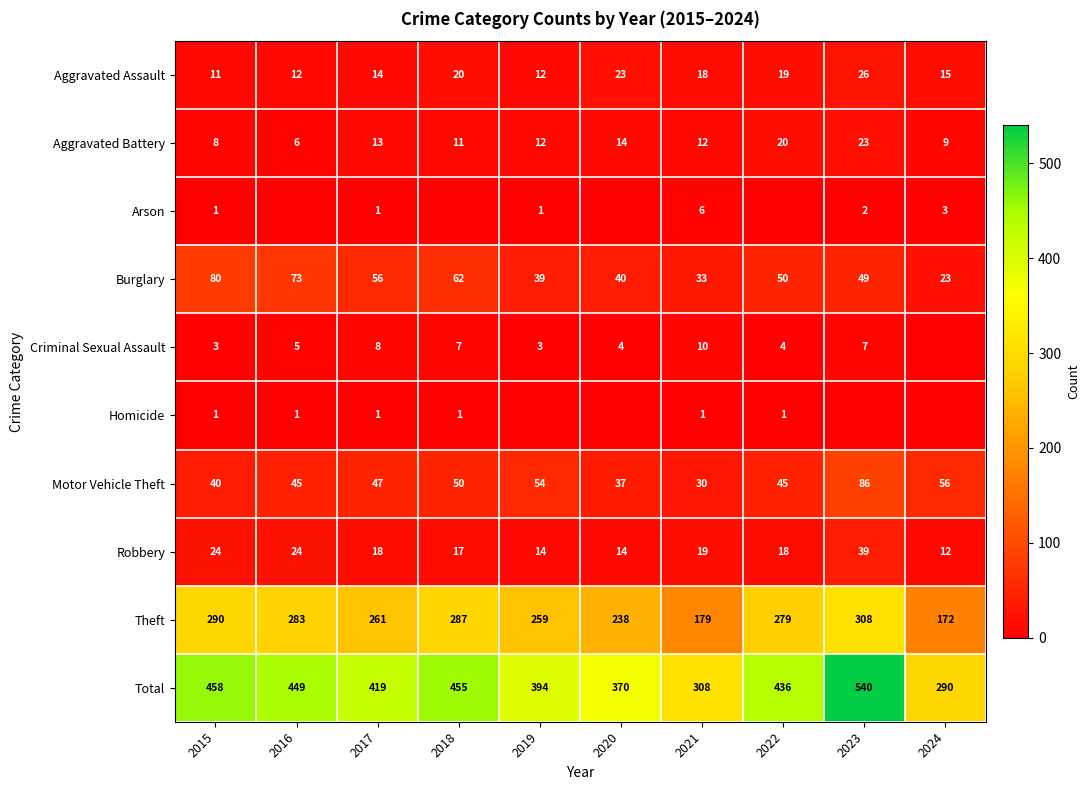

Rank the categories by Burglary value from highest to lowest.

2015, 2016, 2018, 2017, 2022, 2023, 2020, 2019, 2021, 2024